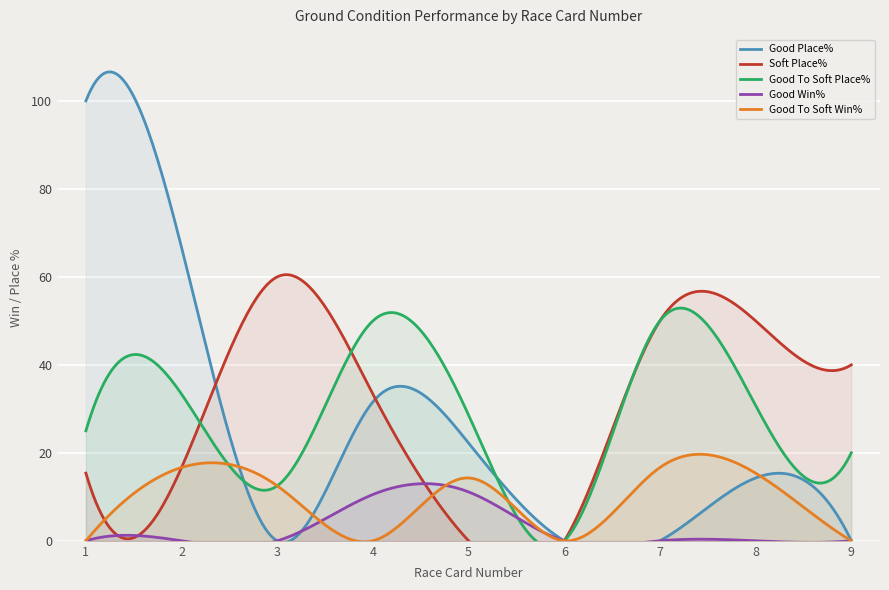

The Good To Soft Win% series shows 12.5 at 3. True or false?

True